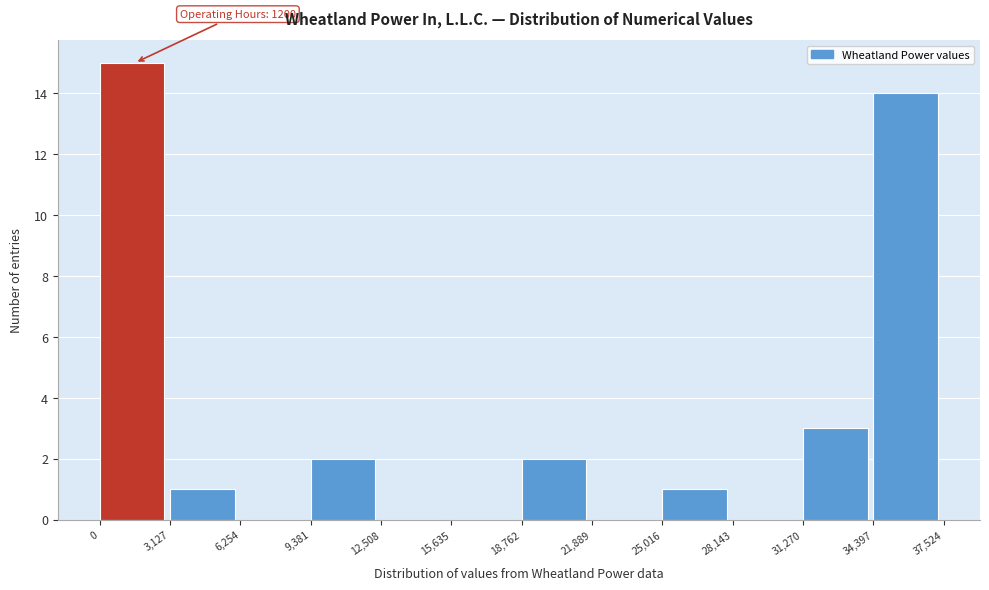

Over which range of the x-axis is the bar tallest?

0 to 3,127